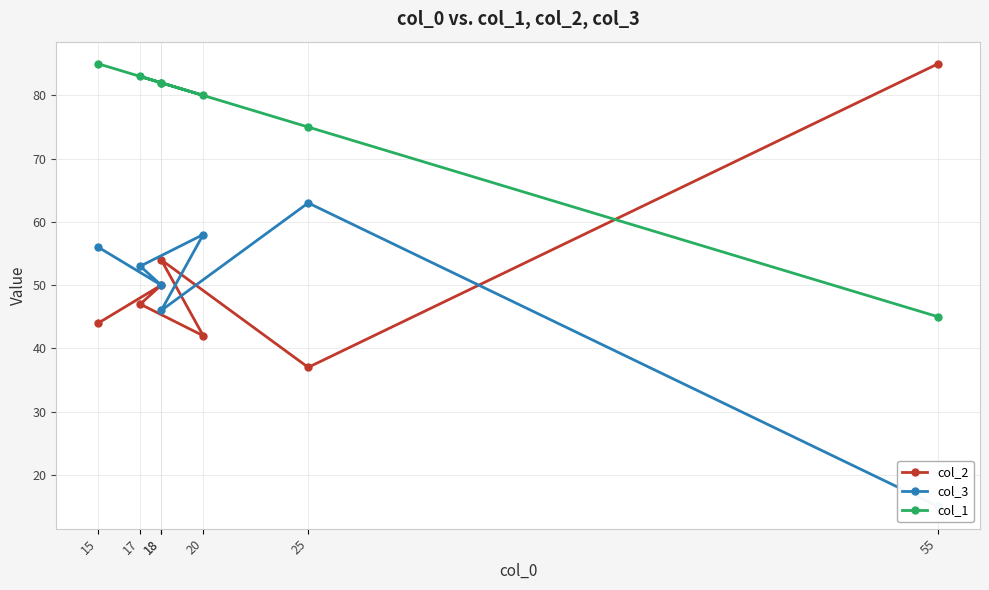

At which category does col_2 reach its first local valley?

25